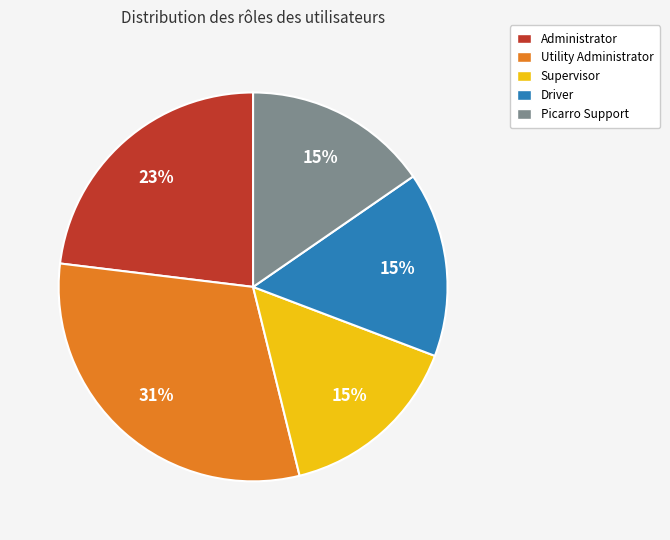

What is the largest slice in the pie chart?

Utility Administrator